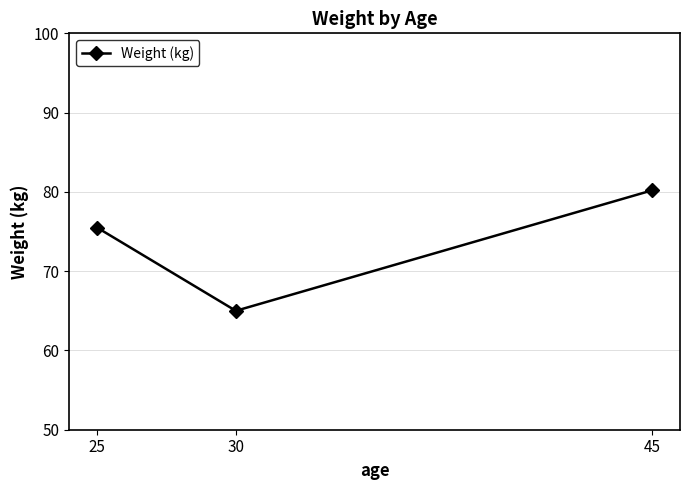

At which category does the chart reach its minimum across all series?

30